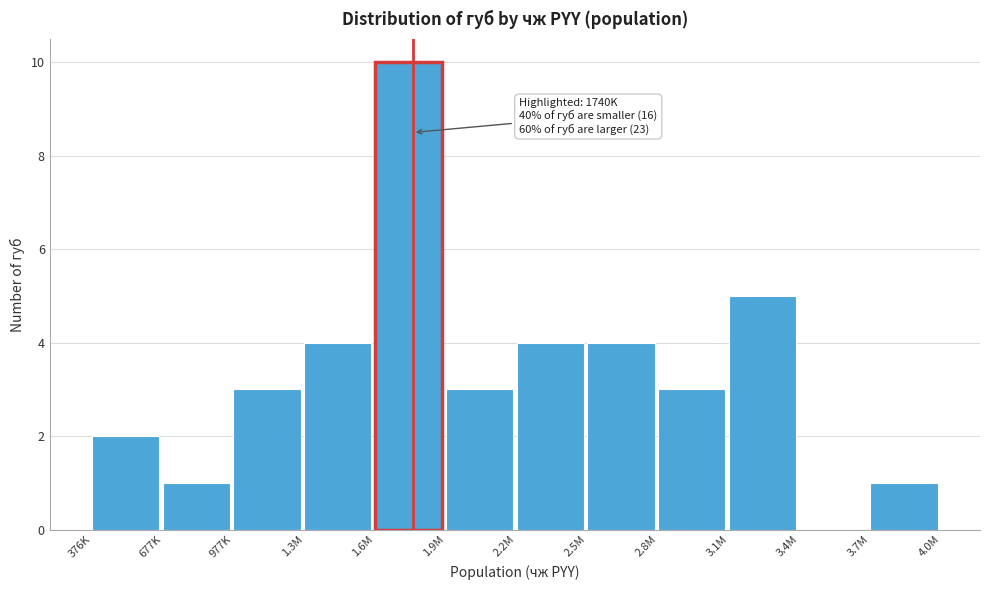

Reading left to right, list all the values displayed in this chart.

376K=2	677K=1	977K=3	1.3M=4	1.6M=10	1.9M=3	2.2M=4	2.5M=4	2.8M=3	3.1M=5	3.4M=0	3.7M=1